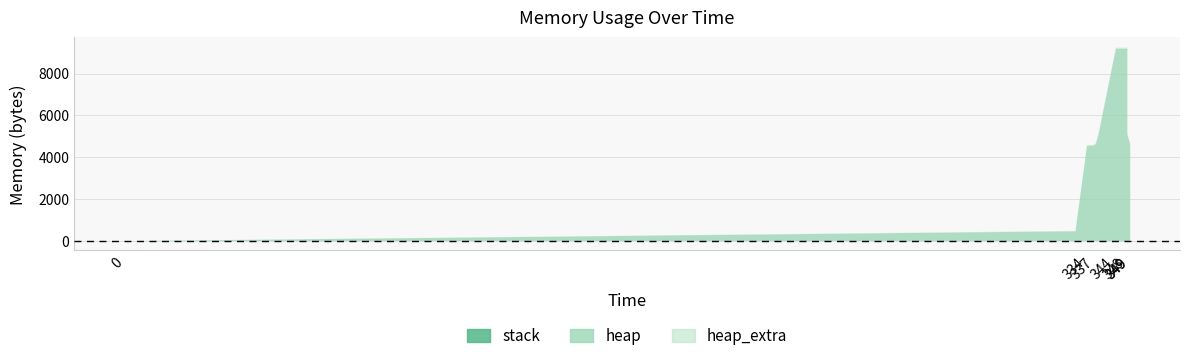

Which has a higher value, 330 or 336?

336